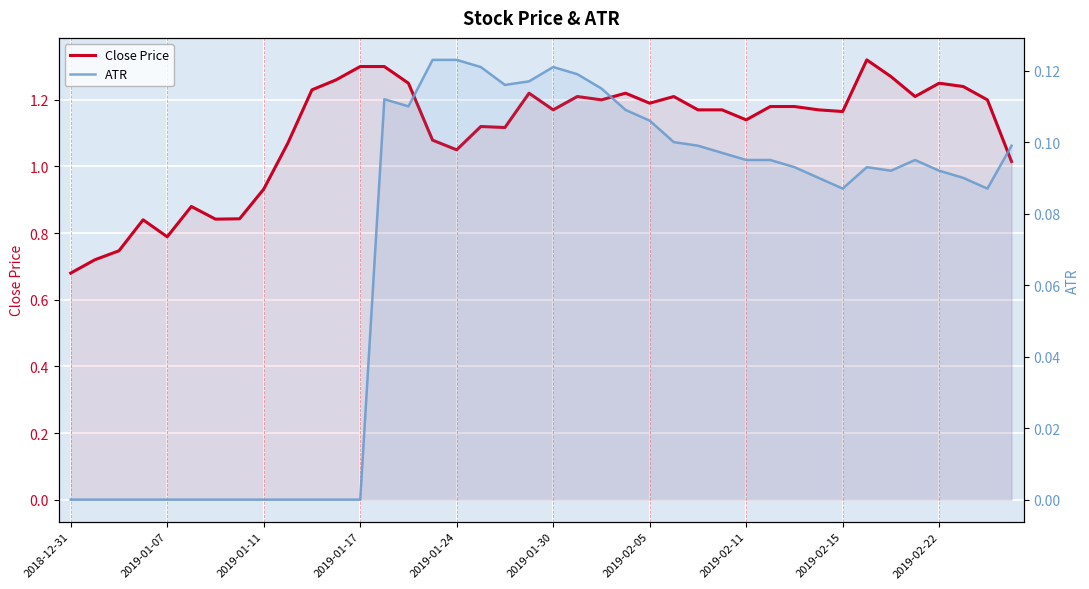

True or false: ATR has a value of 0.1 at 34.

True